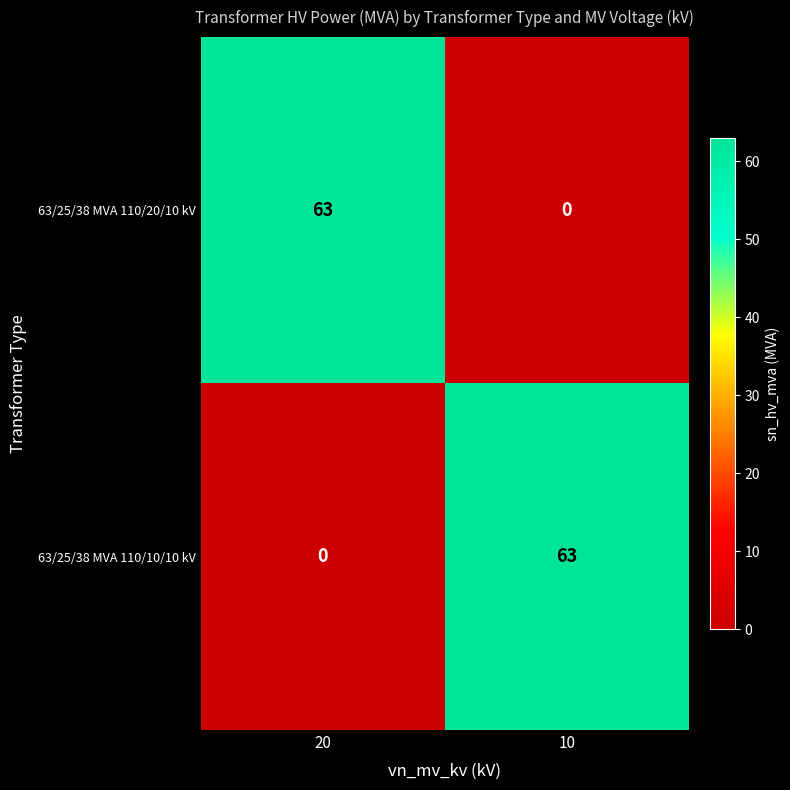

Reading left to right, list all the values displayed in this chart.

63/25/38 MVA 110/20/10 kV: 63	0
63/25/38 MVA 110/10/10 kV: 0	63